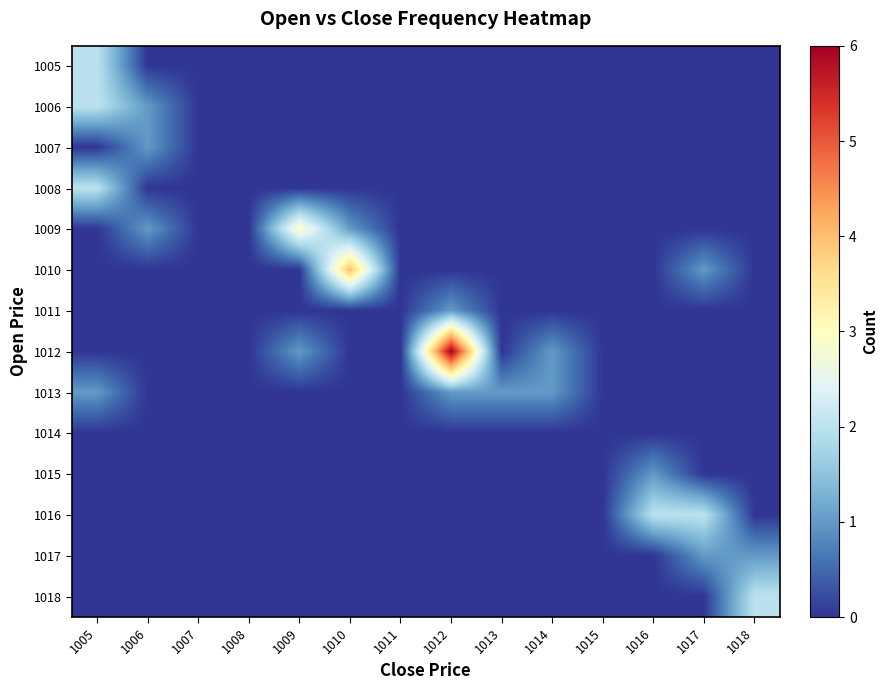

Reading left to right, what are all the values shown in this chart?

row_0: 2	0	0	0	0	0	0	0	0	0	0	0	0	0
row_1: 2	1	0	0	0	0	0	0	0	0	0	0	0	0
row_2: 0	1	0	0	0	0	0	0	0	0	0	0	0	0
row_3: 2	0	0	0	0	0	0	0	0	0	0	0	0	0
row_4: 0	1	0	0	3	1	0	0	0	0	0	0	0	0
row_5: 0	0	0	0	0	4	0	0	0	0	0	0	1	0
row_6: 0	0	0	0	0	0	0	1	0	0	0	0	0	0
row_7: 0	0	0	0	1	0	0	6	0	1	0	0	0	0
row_8: 1	0	0	0	0	0	0	1	1	1	0	0	0	0
row_9: 0	0	0	0	0	0	0	0	0	0	0	0	0	0
row_10: 0	0	0	0	0	0	0	0	0	0	0	1	0	0
row_11: 0	0	0	0	0	0	0	0	0	0	0	2	2	0
row_12: 0	0	0	0	0	0	0	0	0	0	0	0	1	1
row_13: 0	0	0	0	0	0	0	0	0	0	0	0	0	2